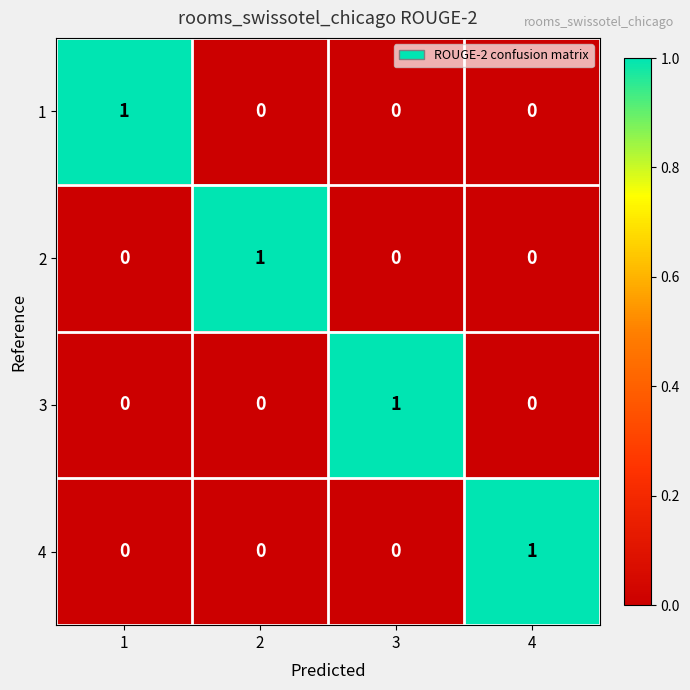

Reading right to left, list all the values displayed in this chart.

1: 0	0	0	1
2: 0	0	1	0
3: 0	1	0	0
4: 1	0	0	0